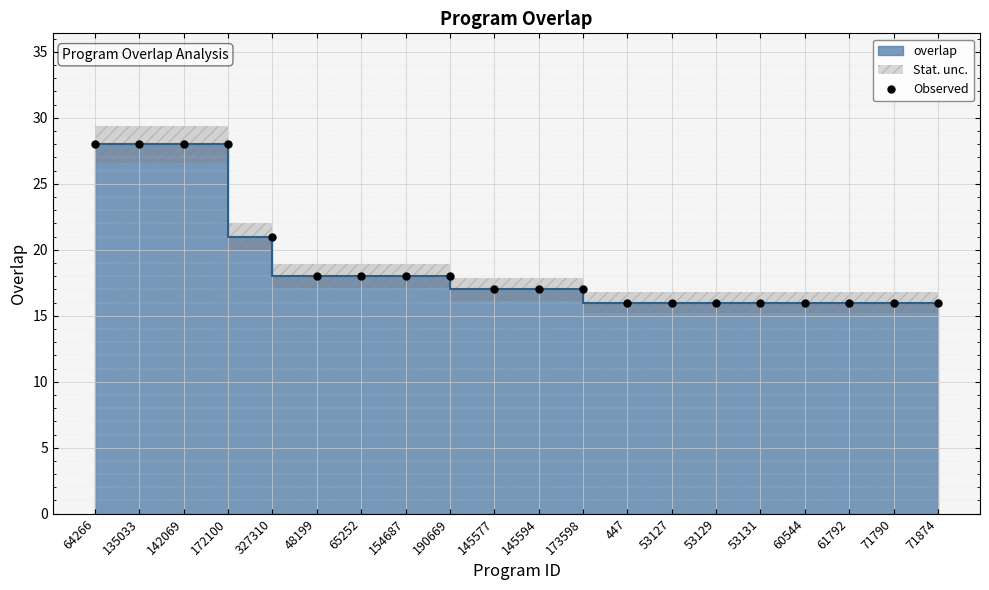

Reading left to right, transcribe all the data shown in this chart.

28	28	28	28	21	18	18	18	18	17	17	17	16	16	16	16	16	16	16	16